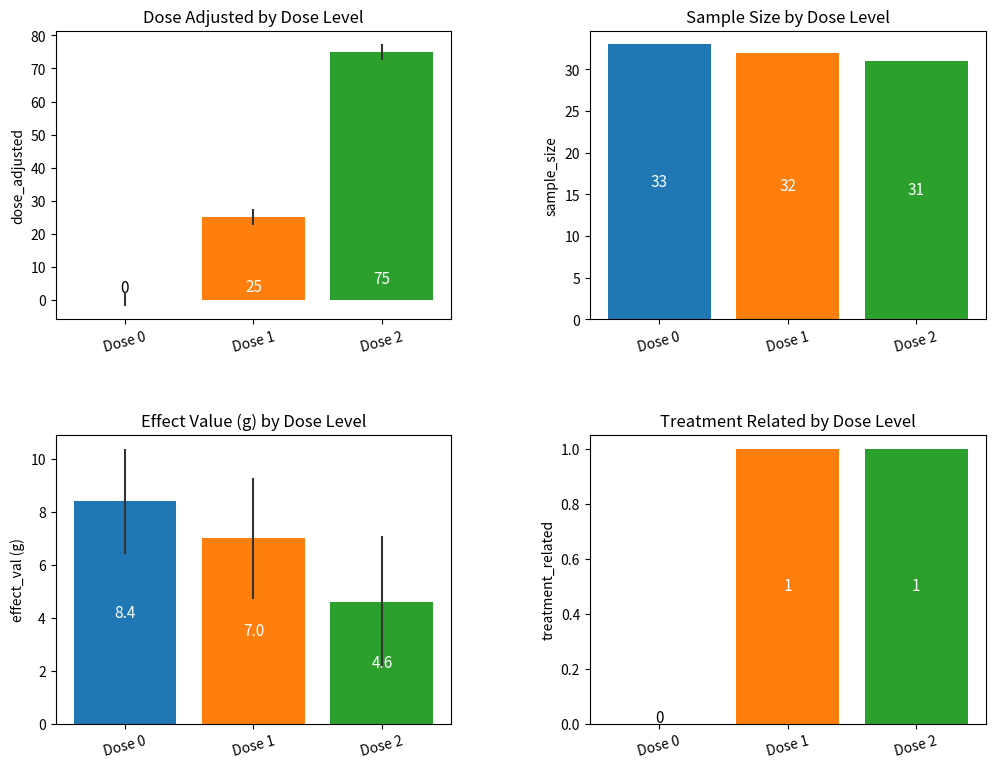

What is the value of the treatment_related bar at the 3rd from the left?

1.0